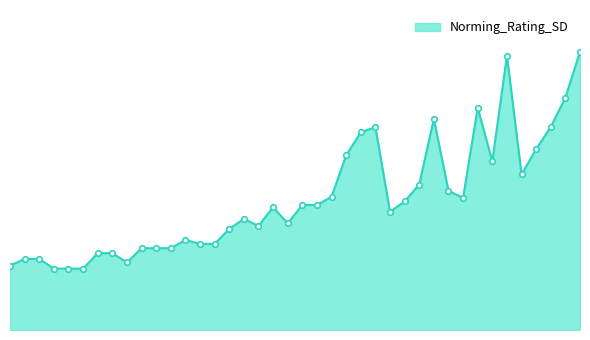

Where is the data nearest to the value 0?

4